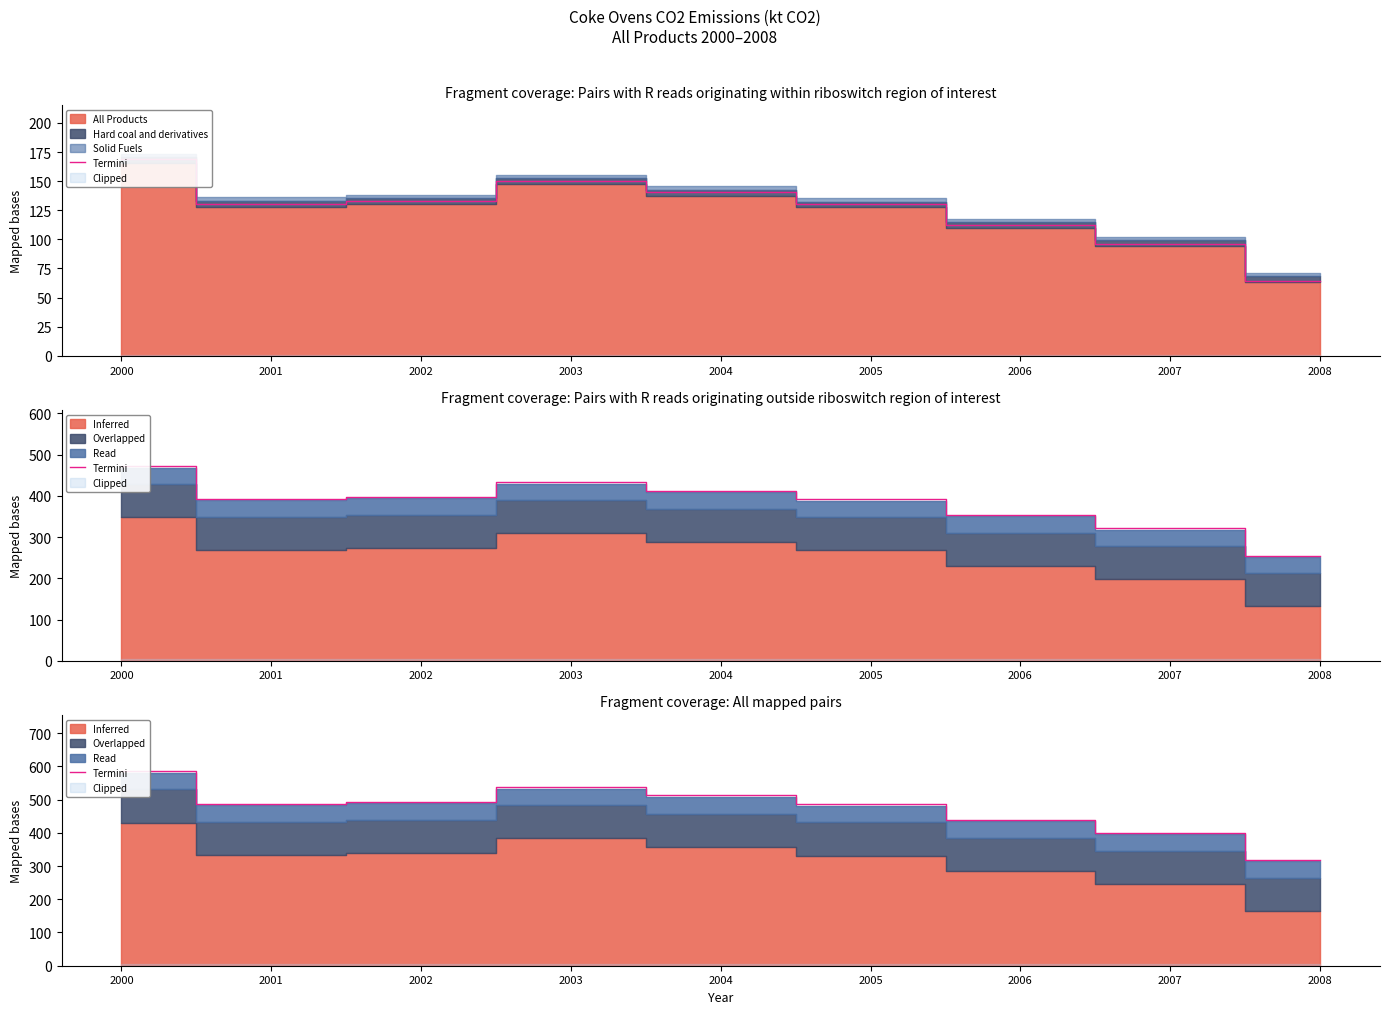

At which label is the value closest to 452?

2006